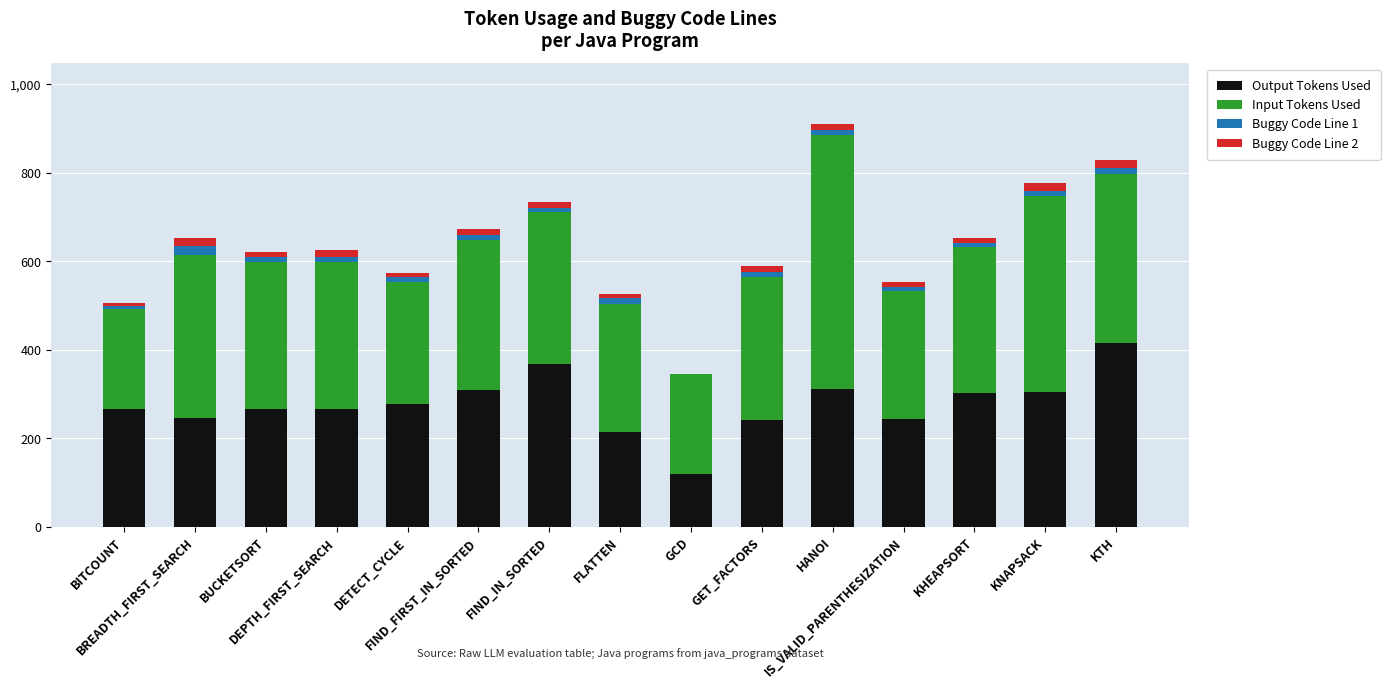

What are all the series names shown in the legend?

Output Tokens Used, Input Tokens Used, Buggy Code Line 1, Buggy Code Line 2